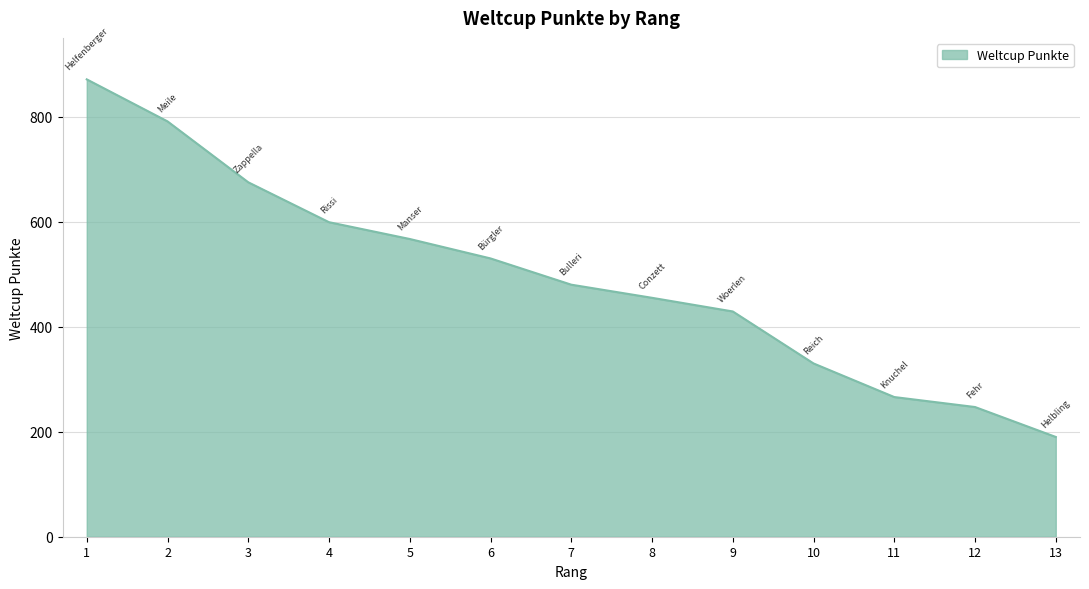

At which category does the chart reach its minimum across all series?

13